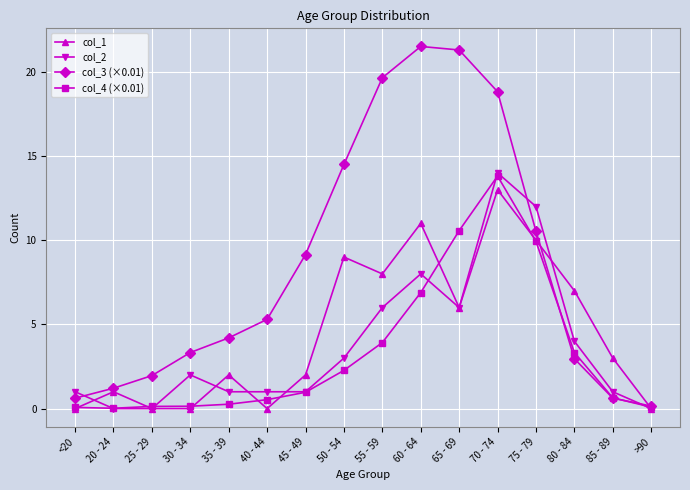

How many data points in col_2 are less than 2?

8